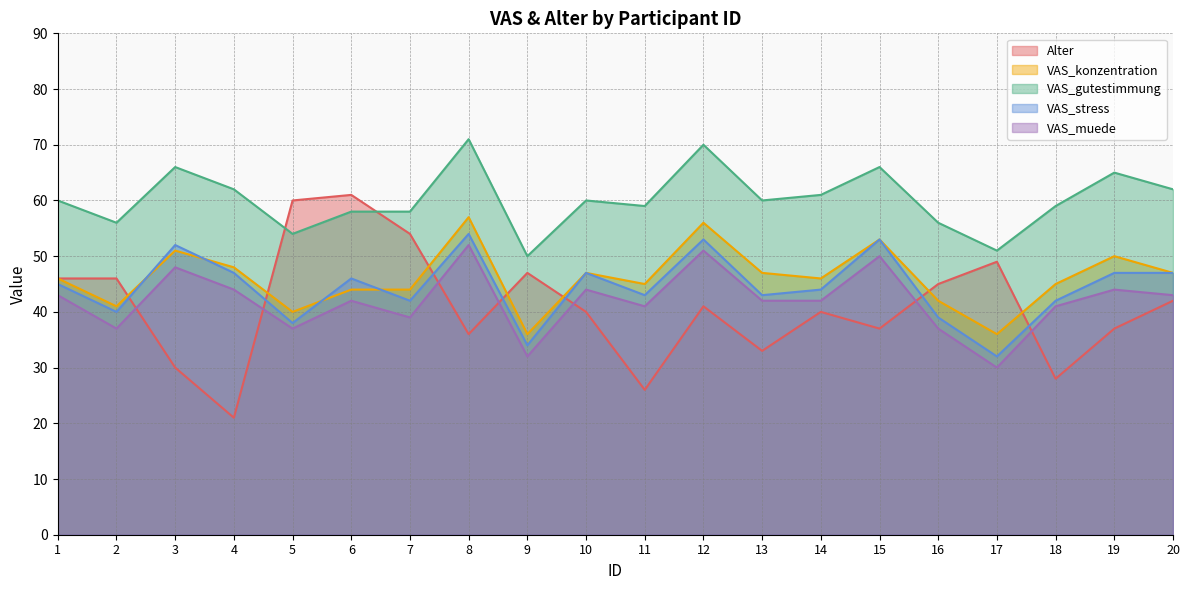

The value of VAS_stress at 12 is 25. True or false?

False